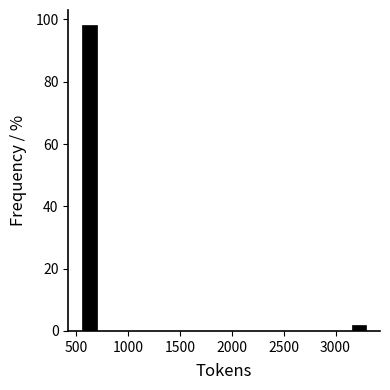

Around what value on the x-axis is the tallest bar? Give the approximate position of its centre, as read against the axis.

650